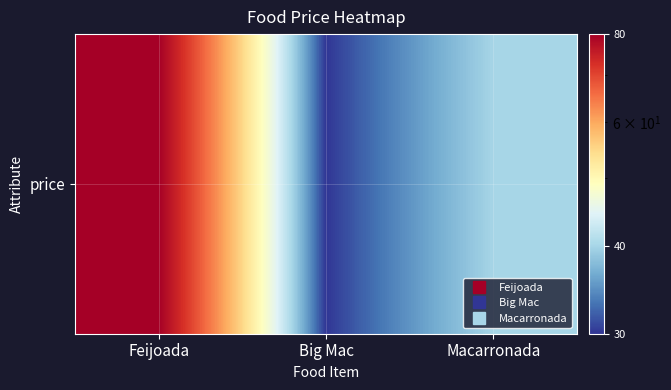

What value does the data have at Feijoada, to the nearest 5?

80